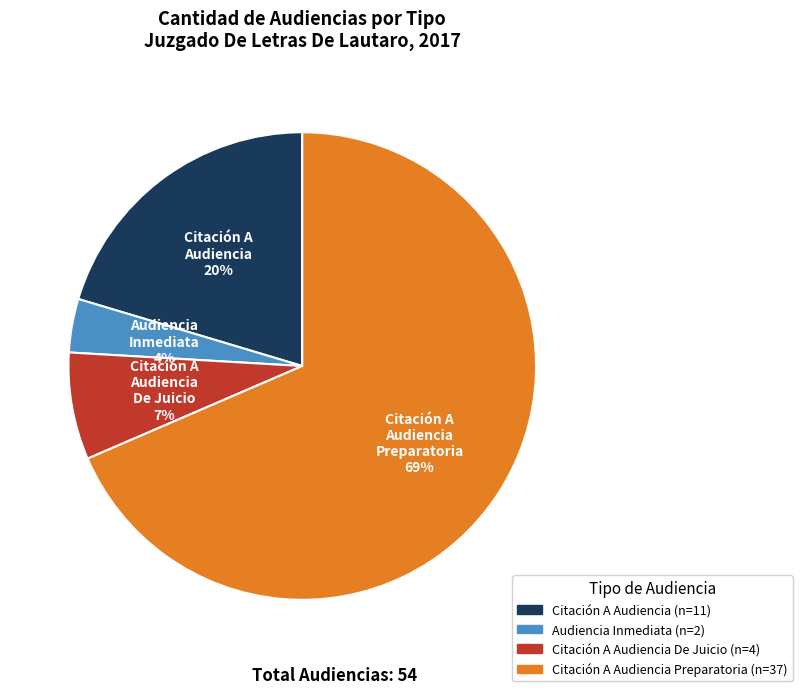

Does any single category account for the majority?

Yes